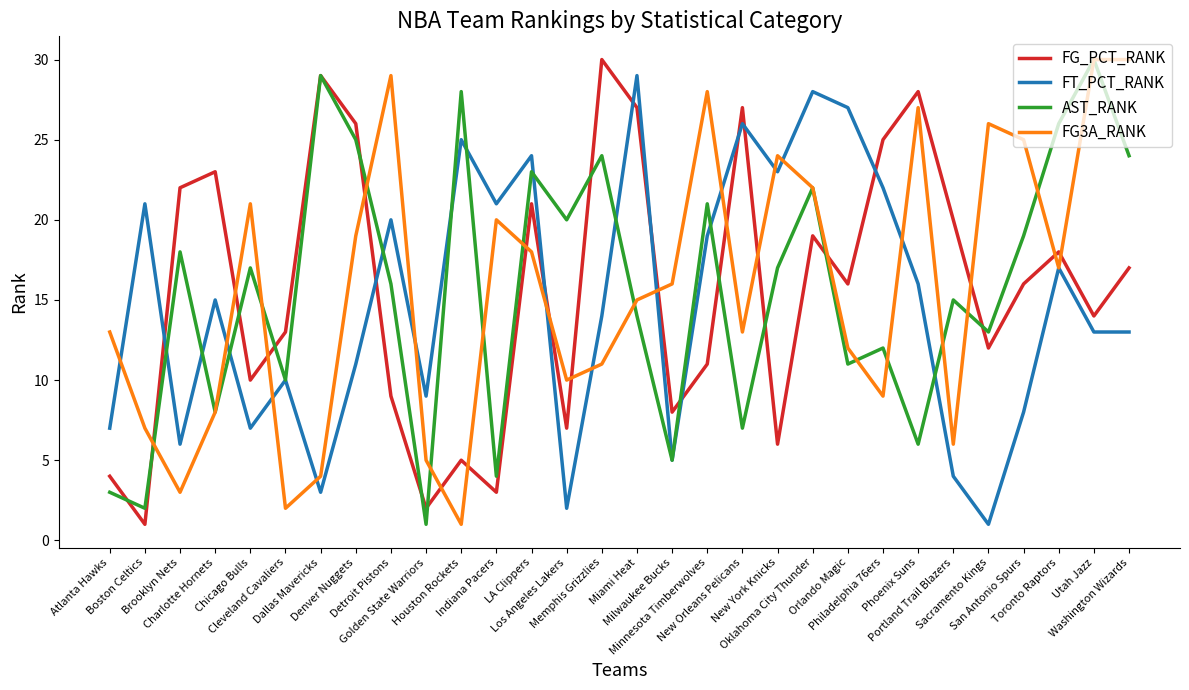

What is the difference between the FT_PCT_RANK values at Milwaukee Bucks and Golden State Warriors?

4